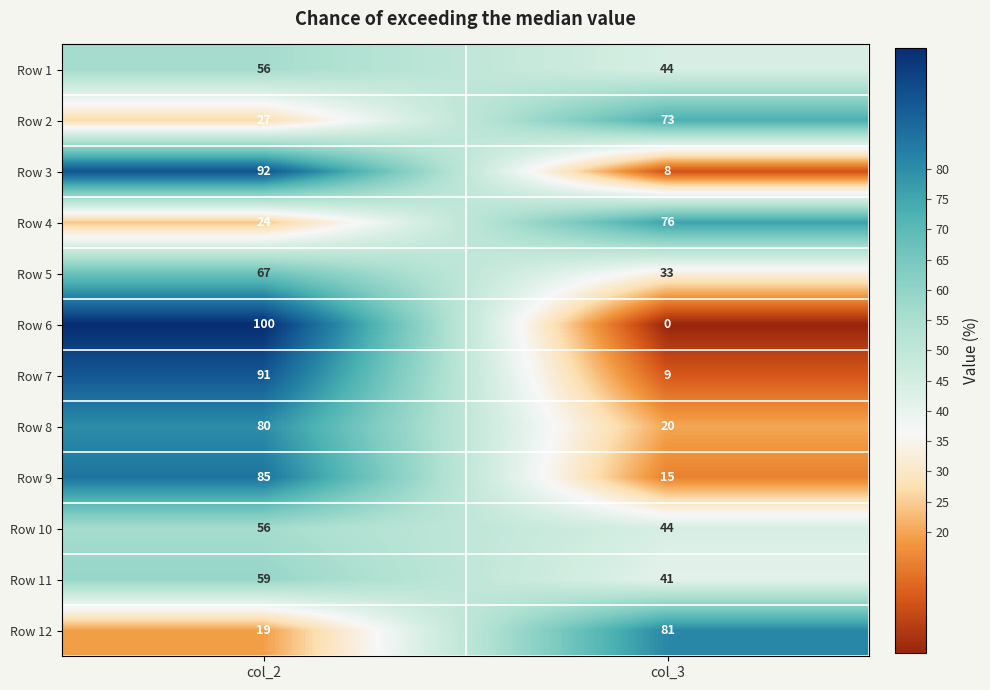

What value does the Row 4 series have at col_2?

24